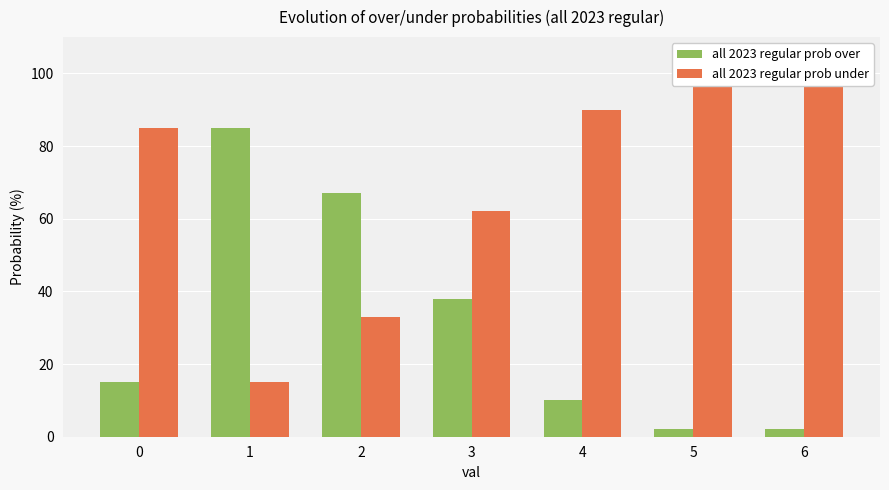

Between 2 and 4, which is larger?

2